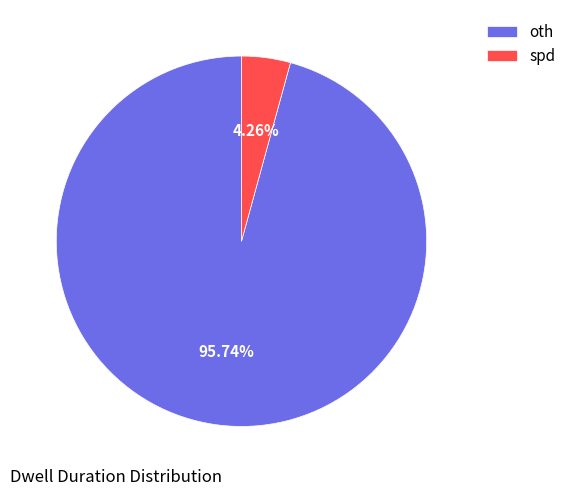

True or false: oth accounts for 96% of the total.

True